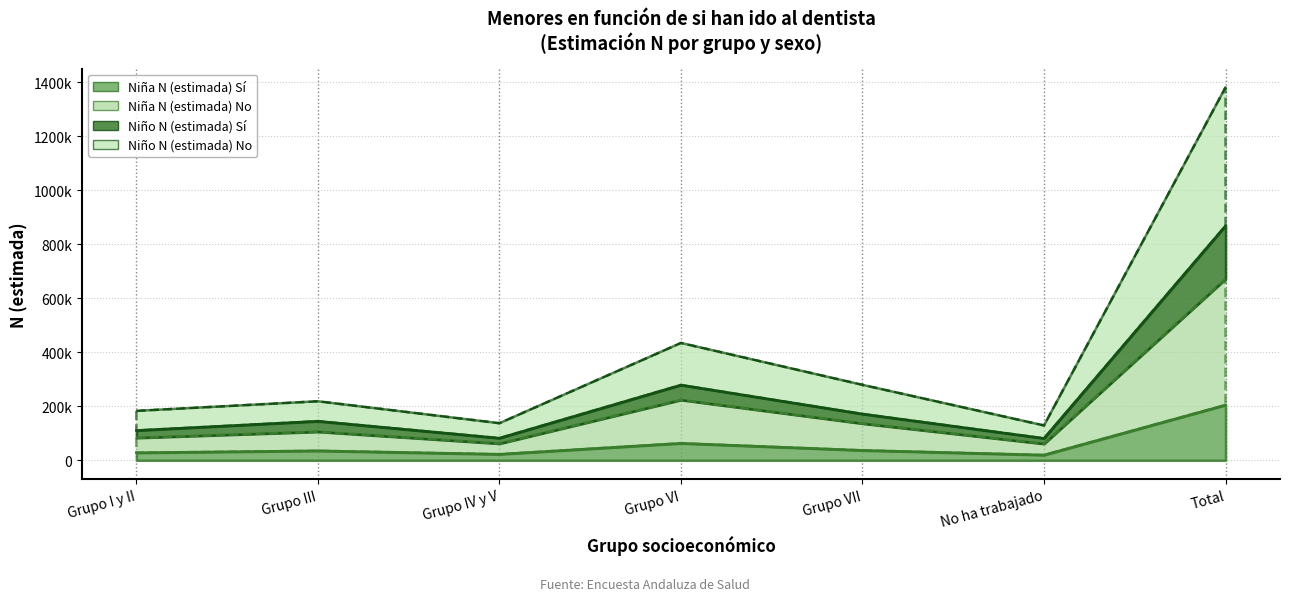

What position from the right is Total?

1